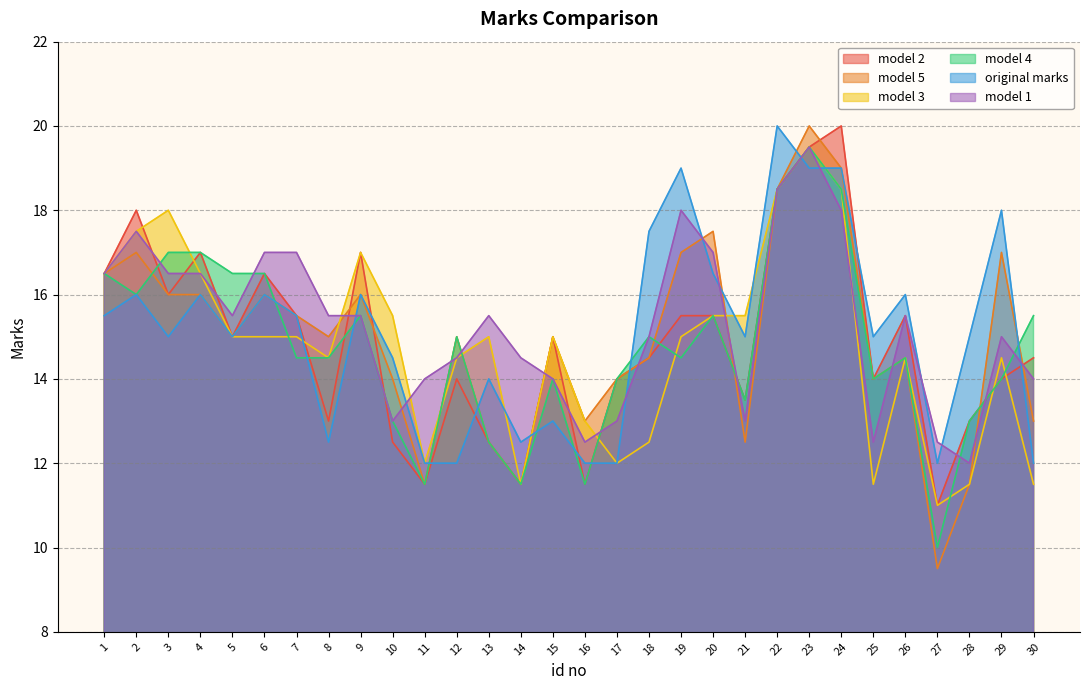

What are all the series names shown in the legend?

model 2, model 5, model 3, model 4, original marks, model 1